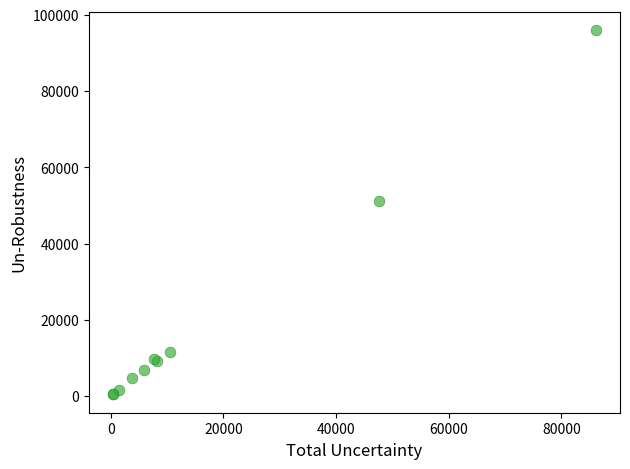

What Y value in the scatter plot is closest to 48226?

51251